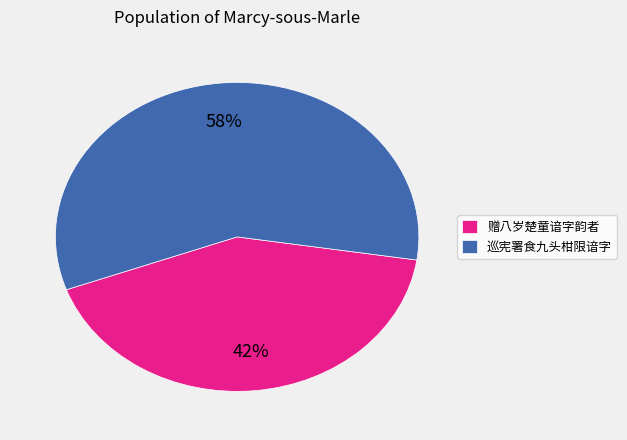

Combined, do 巡宪署食九头柑限谙字 and 赠八岁楚童谙字韵者 account for over 50%?

Yes